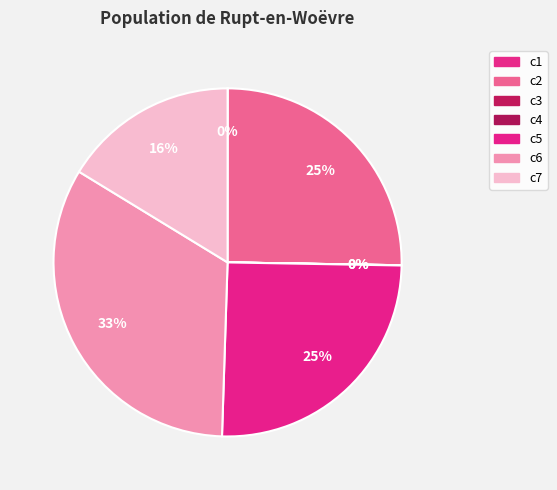

What percentage is NOT represented by c6?

66.8%